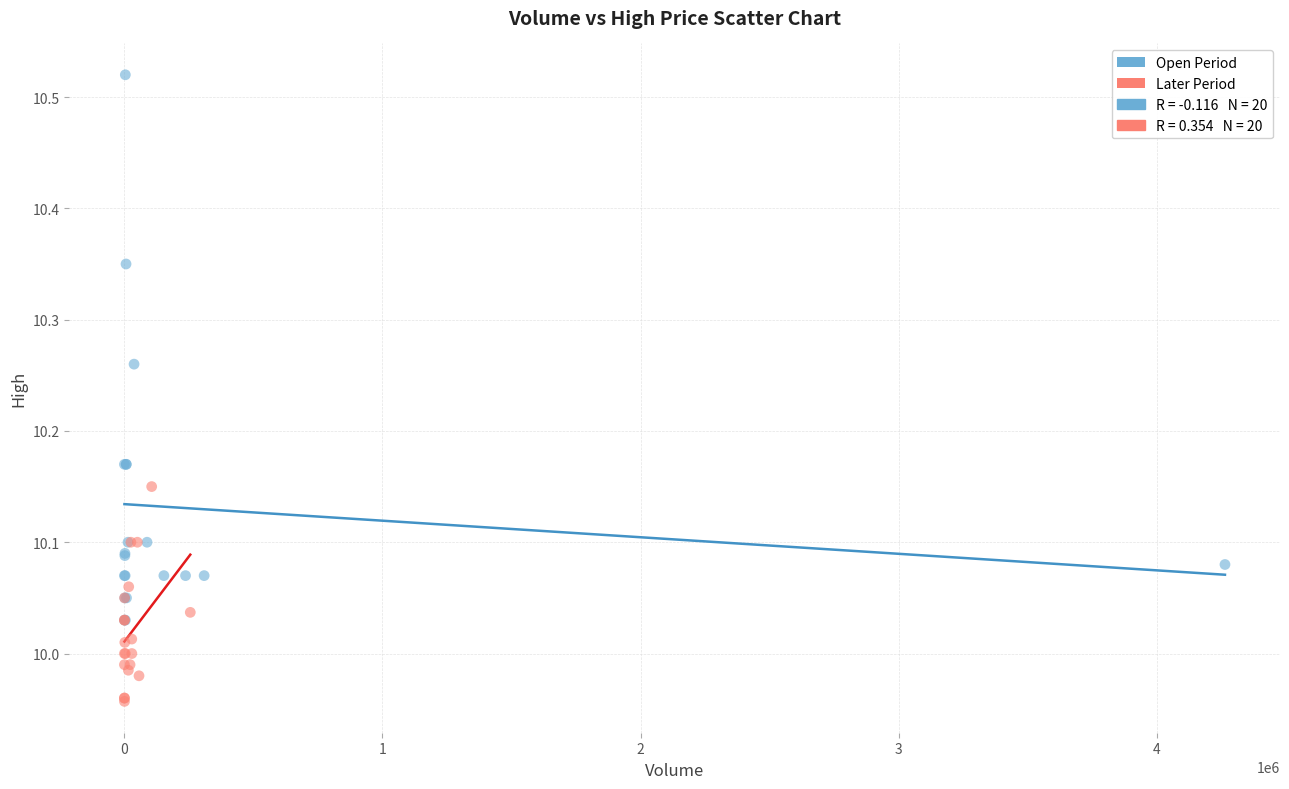

Which series contains the lowest Y value?

Later Period